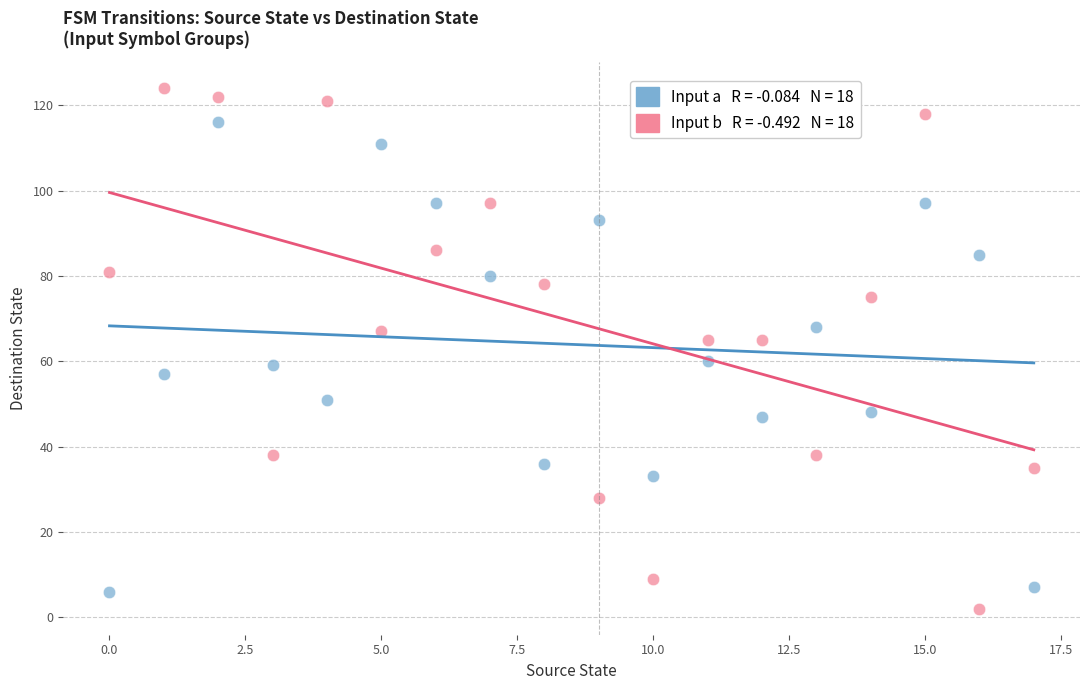

Across all data points, what is the range of Y values (max minus min)?

122